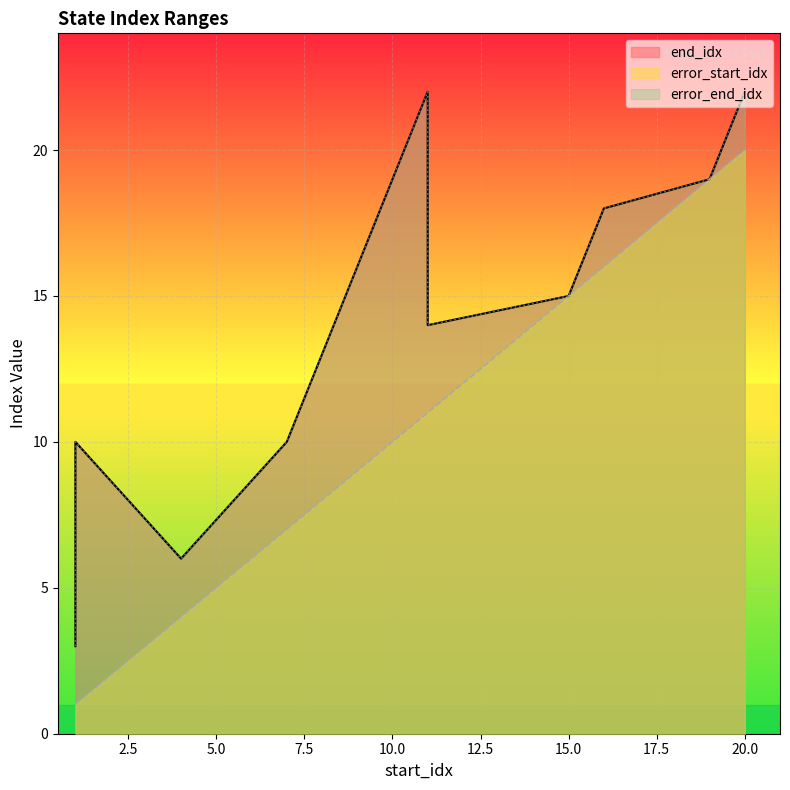

How many interior local peaks does the end_idx series have?

1